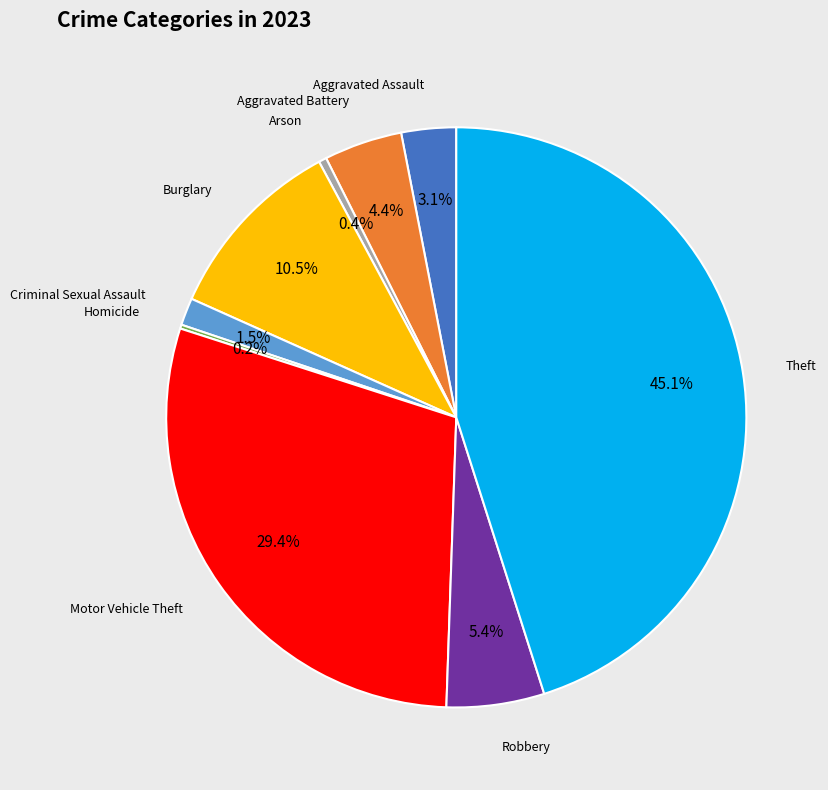

Is there a majority slice in this chart?

No